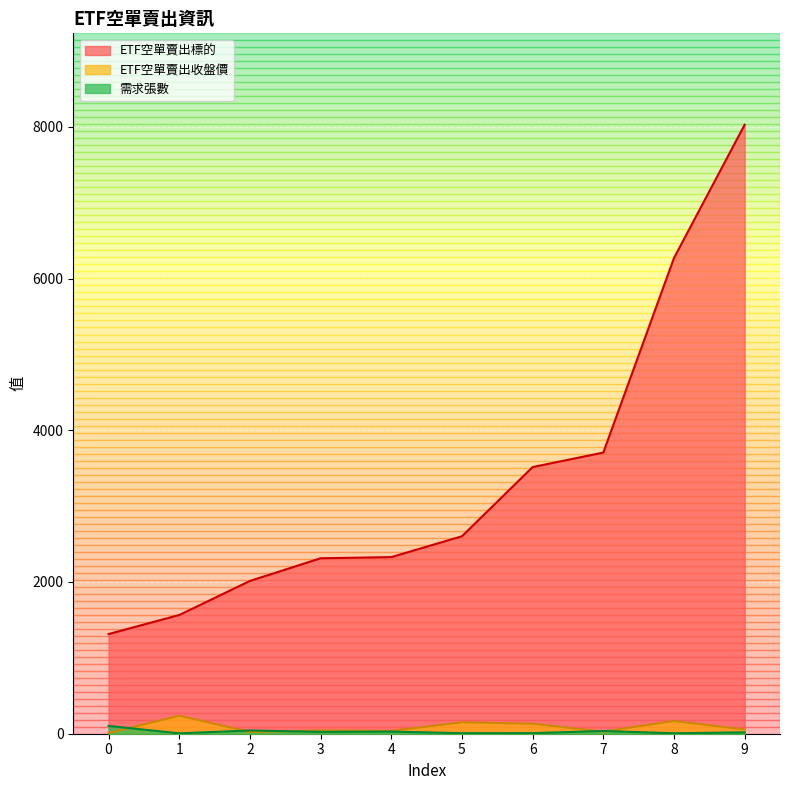

Reading left to right, what are all the values shown in this chart?

ETF空單賣出標的: 1314.0	1565.0	2014.0	2313.0	2328.0	2603.0	3515.0	3706.0	6271.0	8028.0
ETF空單賣出收盤價: 9.8	237.0	23.4	42.4	36.6	151.0	131.5	27.9	168.0	55.9
需求張數: 103.0	5.0	43.0	24.0	28.0	7.0	8.0	36.0	6.0	18.0